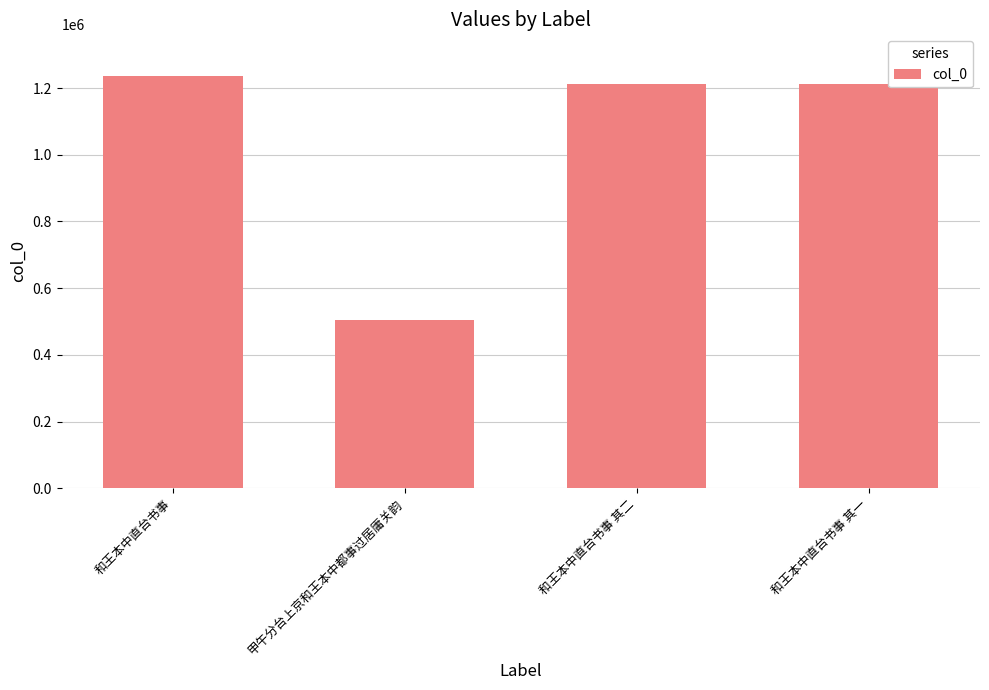

What is the label of the 1st bar from the right?

和王本中直台书事 其一